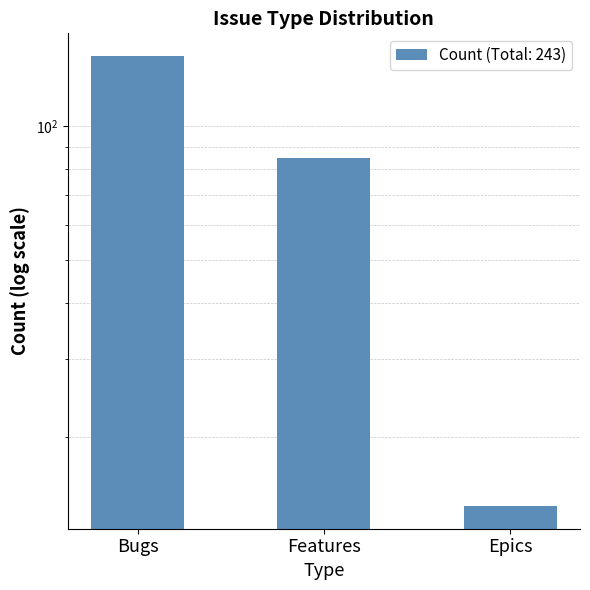

Does the chart contain any negative values?

No